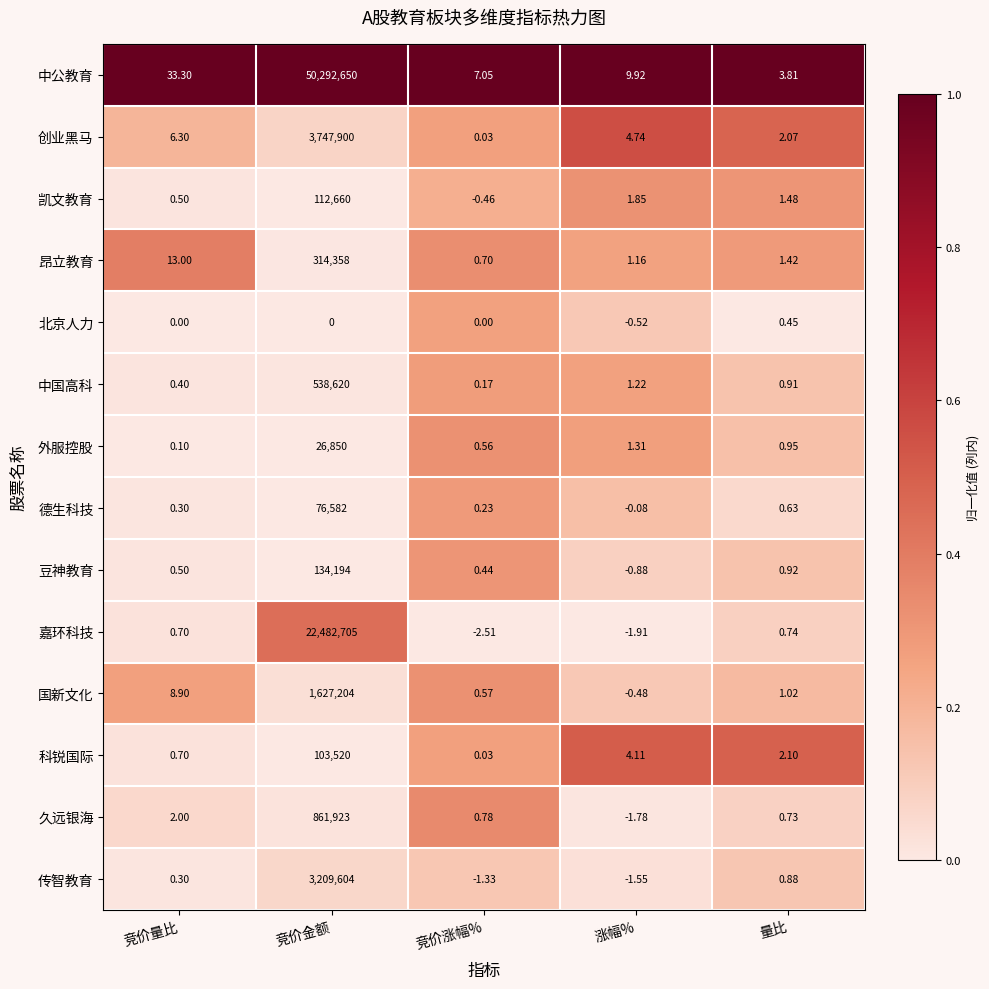

Rank the series by their maximum value, from highest to lowest.

中公教育, 嘉环科技, 创业黑马, 传智教育, 国新文化, 久远银海, 中国高科, 昂立教育, 豆神教育, 凯文教育, 科锐国际, 德生科技, 外服控股, 北京人力